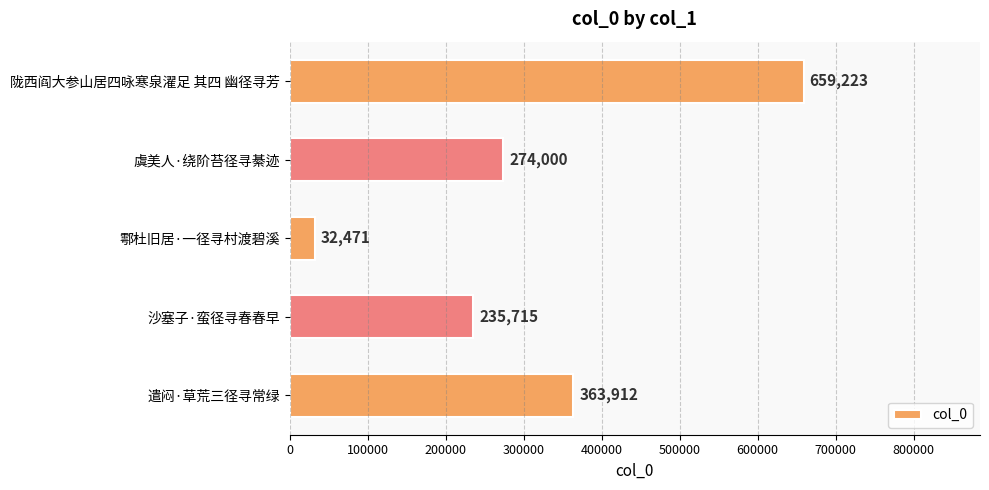

Which category has the highest value across all series?

陇西阎大参山居四咏寒泉濯足 其四 幽径寻芳